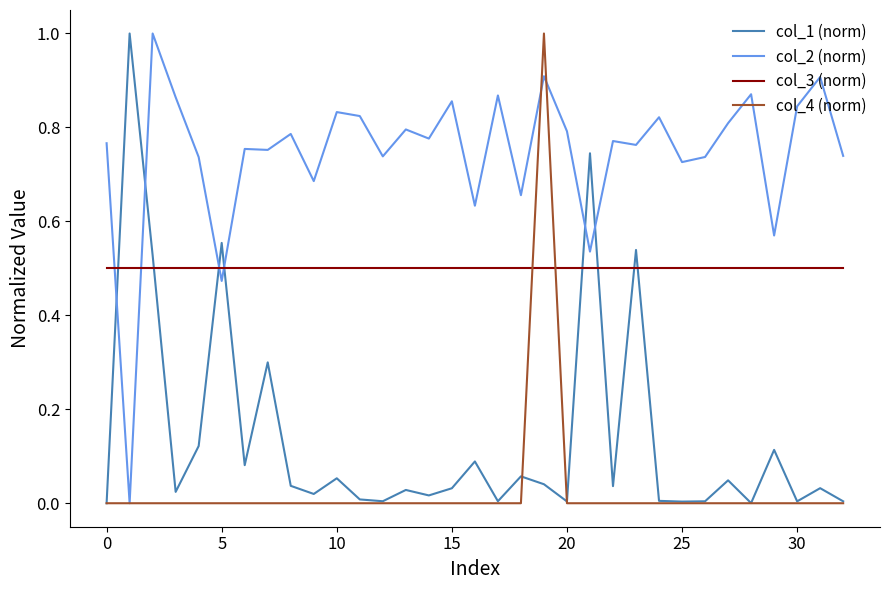

What is the maximum value for col_4 (norm)?

1.0